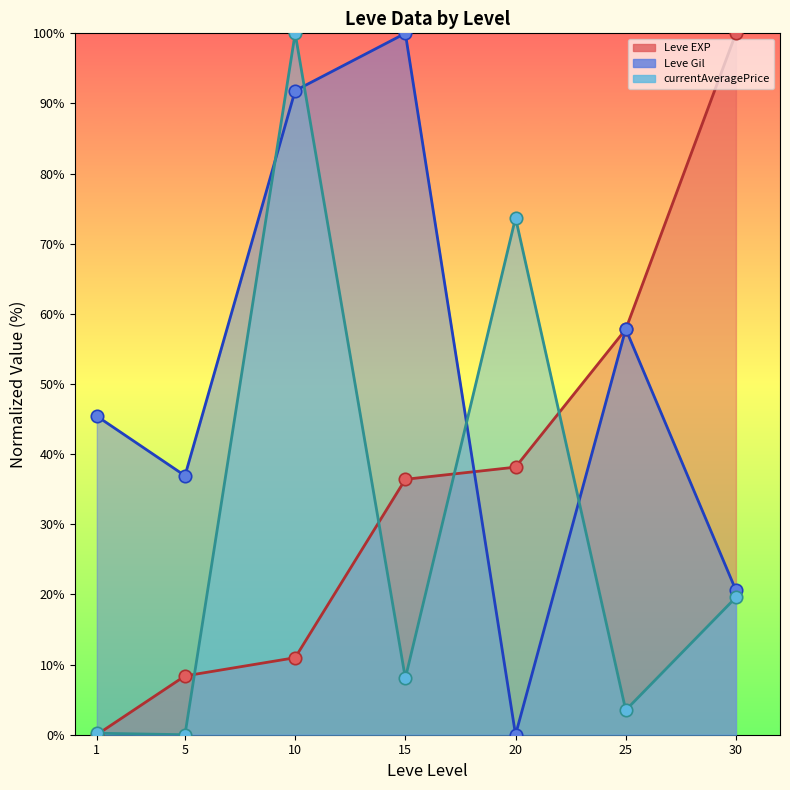

Between 20 and 15, which is larger?

20